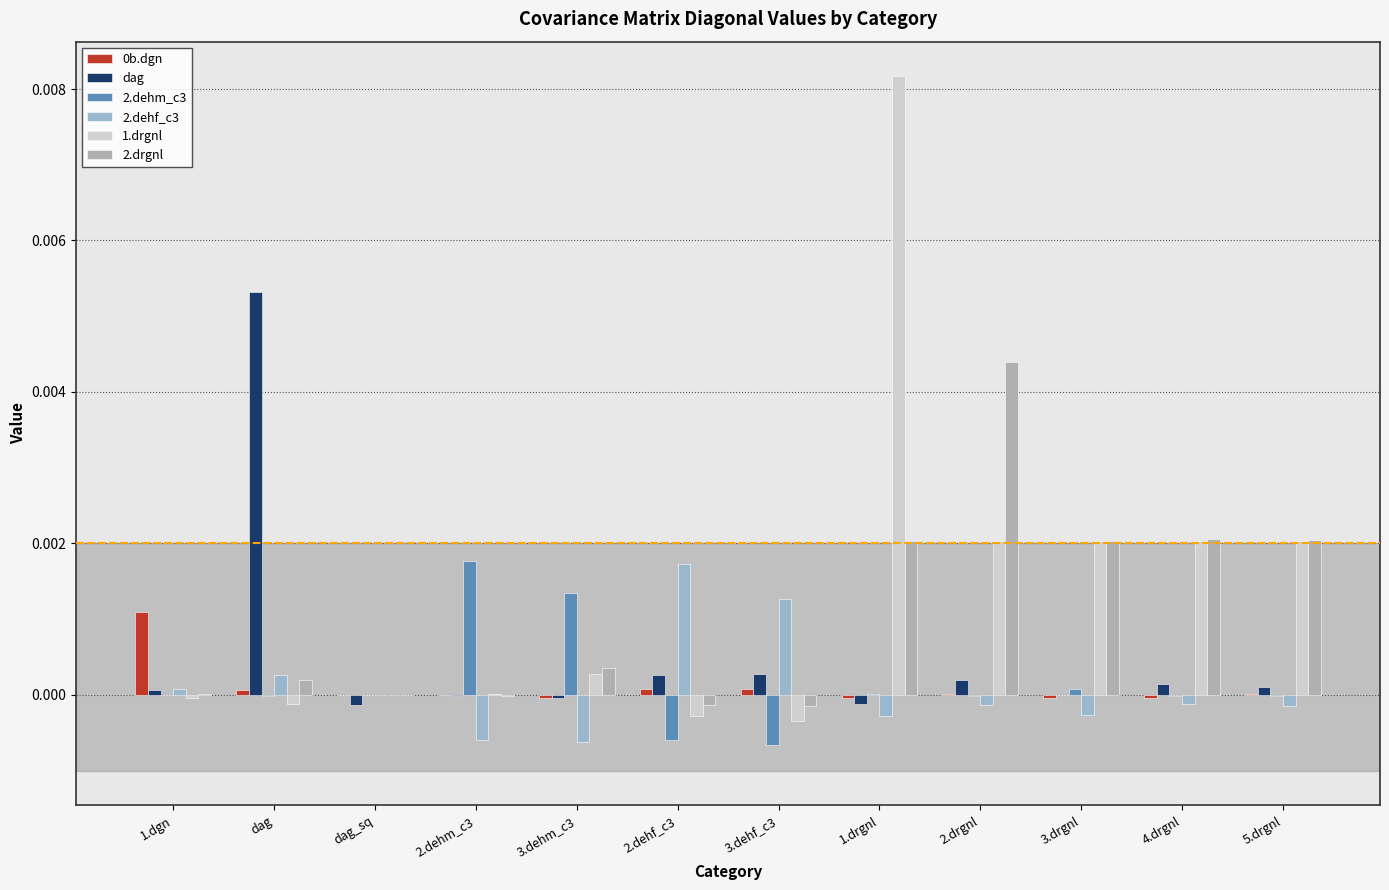

Which series has the largest total across all categories?

1.drgnl